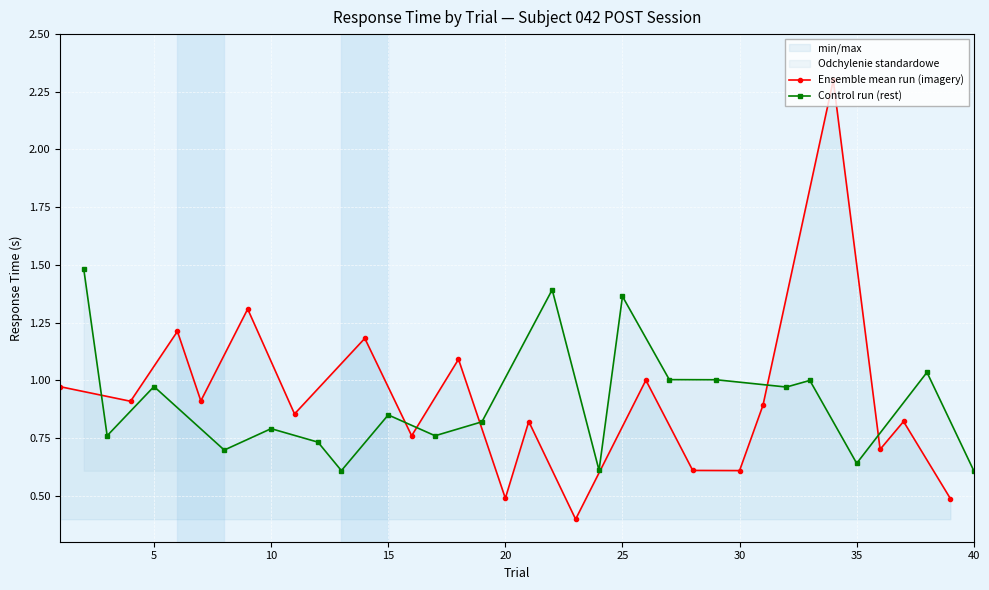

What are all the series names shown in the legend?

Ensemble mean run (imagery), Control run (rest)